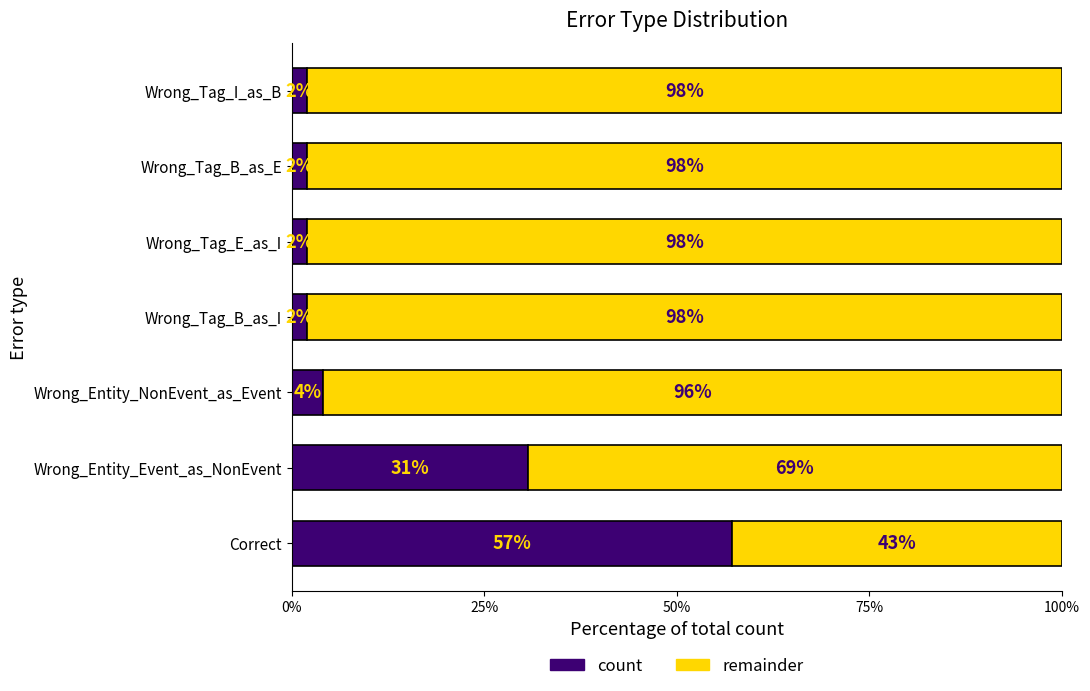

What are all the series names shown in the legend?

count, remainder